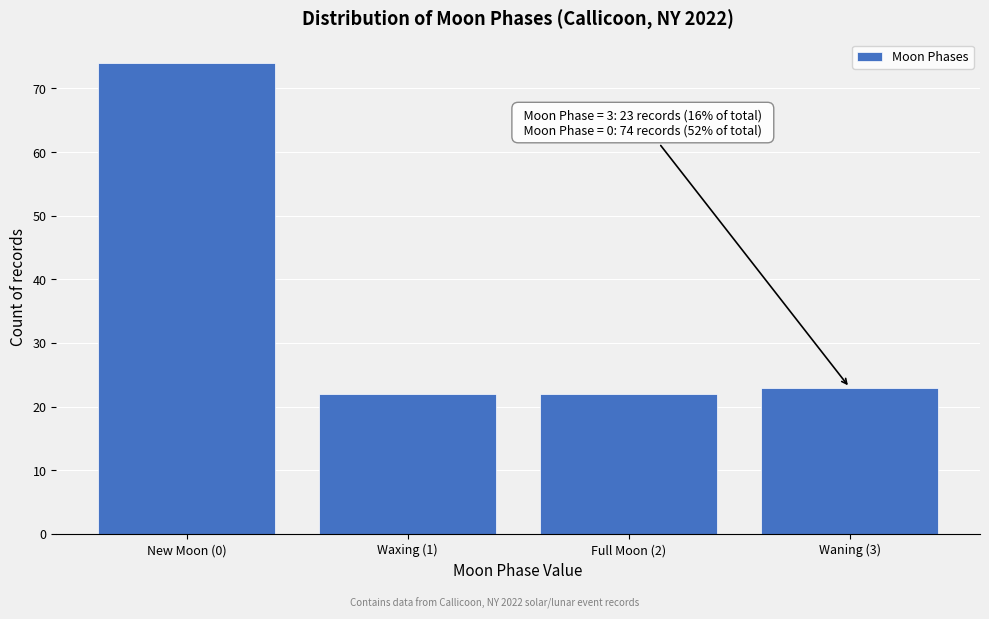

Reading right to left, what are all the values shown in this chart?

23	22	22	74